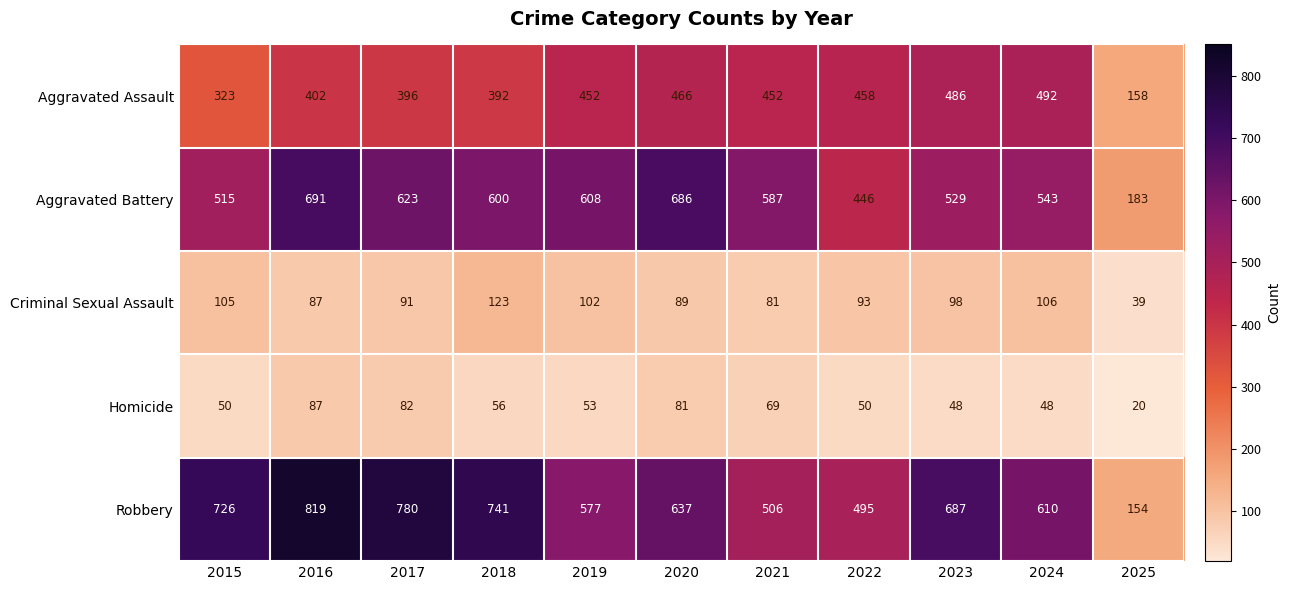

What is the difference between the maximum and second lowest values in the Aggravated Assault series?

169